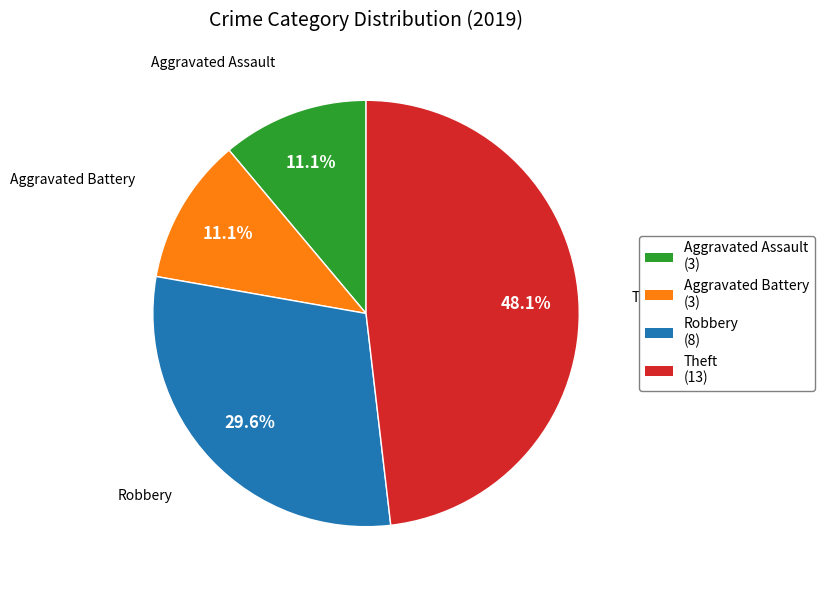

What is the ratio of the value at Aggravated Assault to the value at Aggravated Battery?

1.0